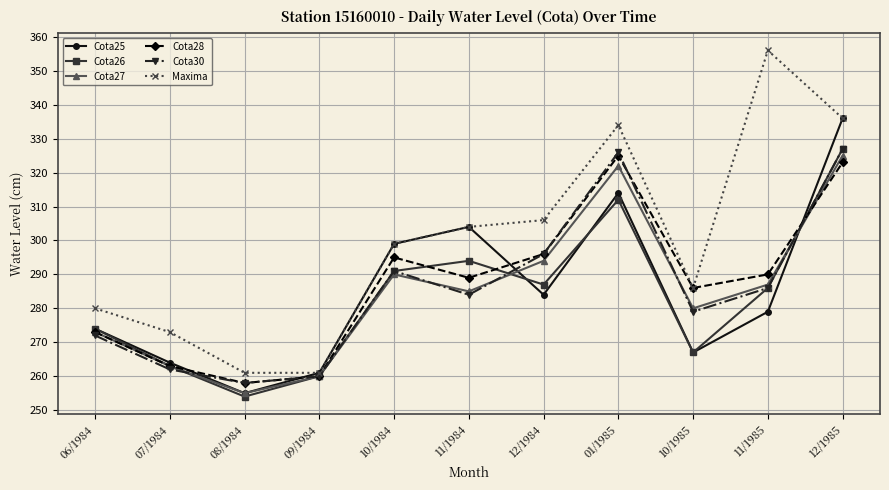

Which series has the largest total across all categories?

Maxima